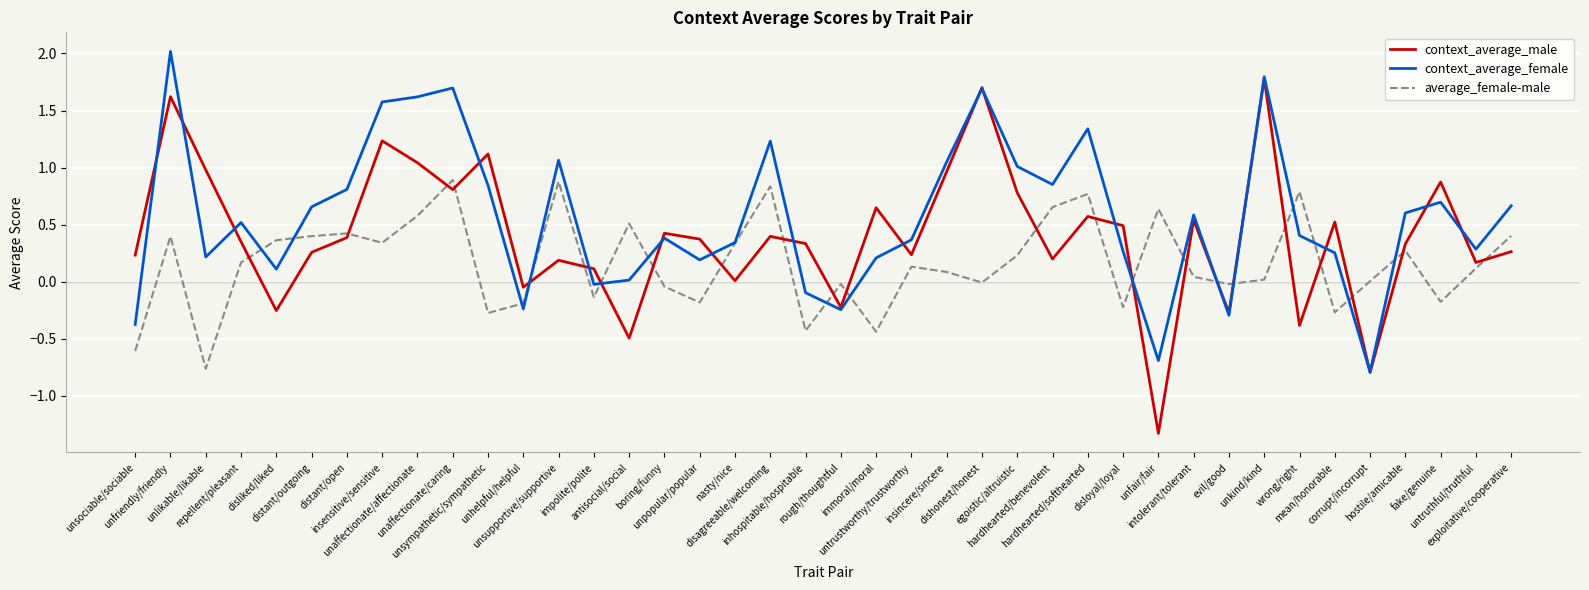

Which series has the widest spread of values?

context_average_male